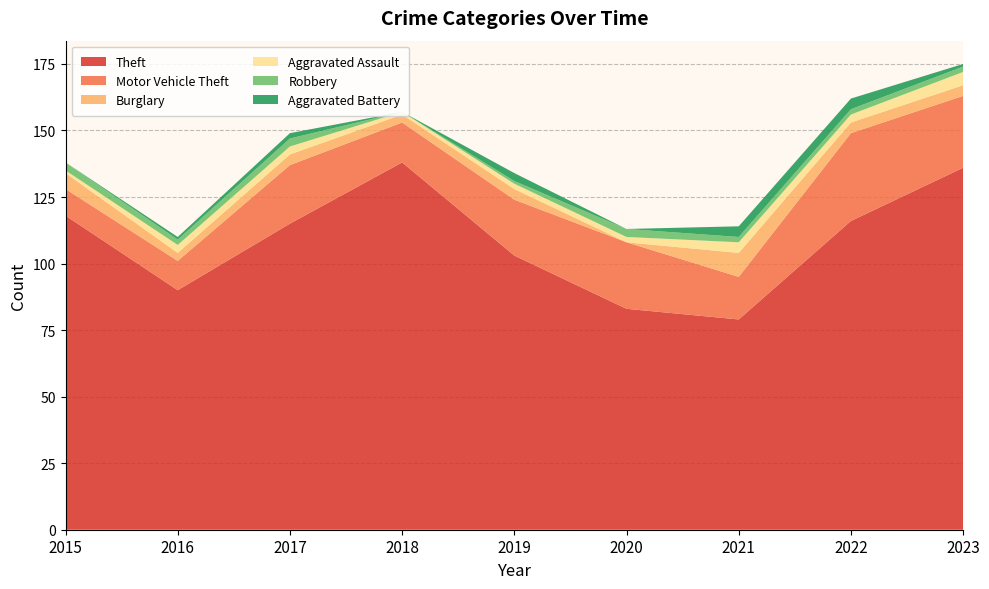

Reading right to left, what are all the values shown in this chart?

Theft: 136	116	79	83	103	138	115	90	118
Motor Vehicle Theft: 27	33	16	25	21	15	22	11	10
Burglary: 4	4	9	0	4	3	4	3	6
Aggravated Assault: 5	3	4	2	2	1	3	3	1
Robbery: 2	2	2	3	1	0	3	2	3
Aggravated Battery: 1	4	4	0	3	0	2	1	0